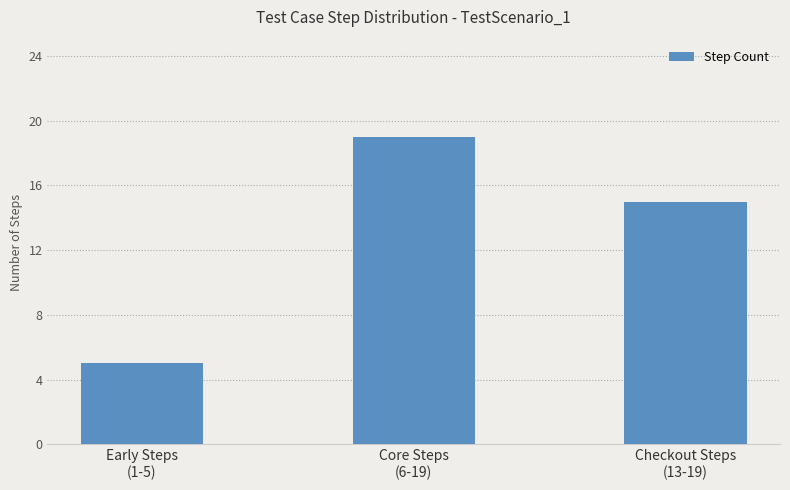

Reading left to right, extract all data points from this chart.

Early Steps
(1-5)=5	Core Steps
(6-19)=19	Checkout Steps
(13-19)=15